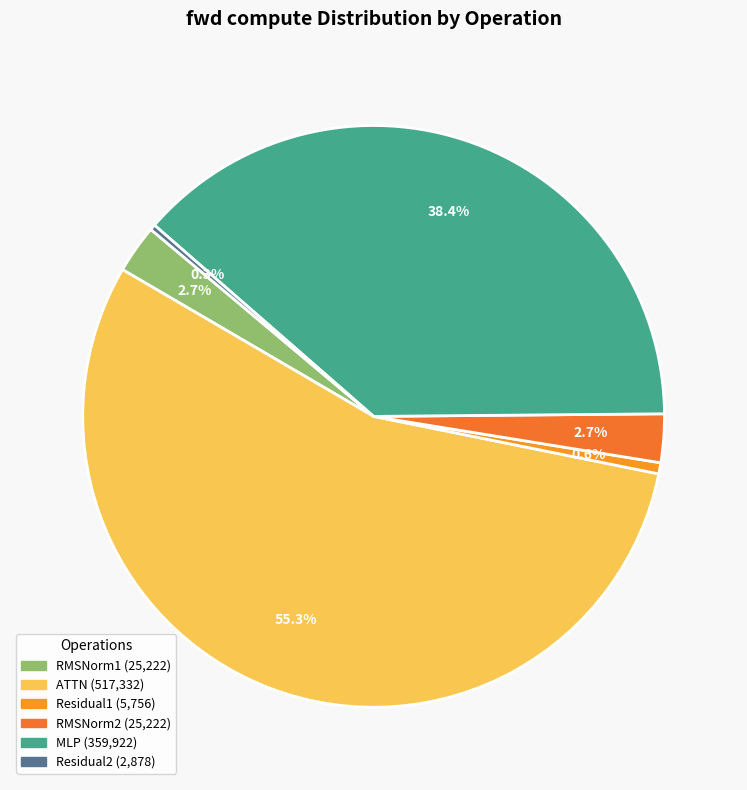

To the nearest percent, what percentage of the pie is Residual1?

1%